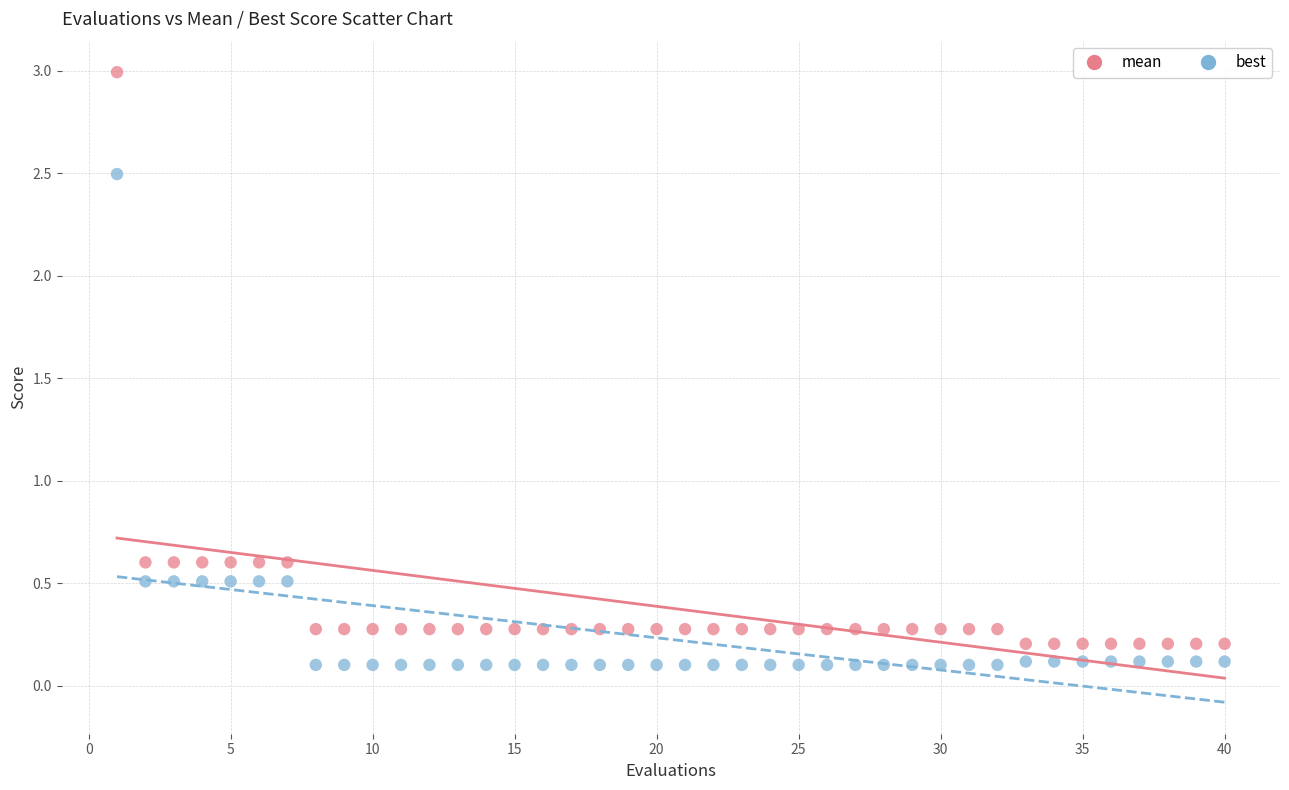

Which series has the largest Y range (max minus min)?

mean